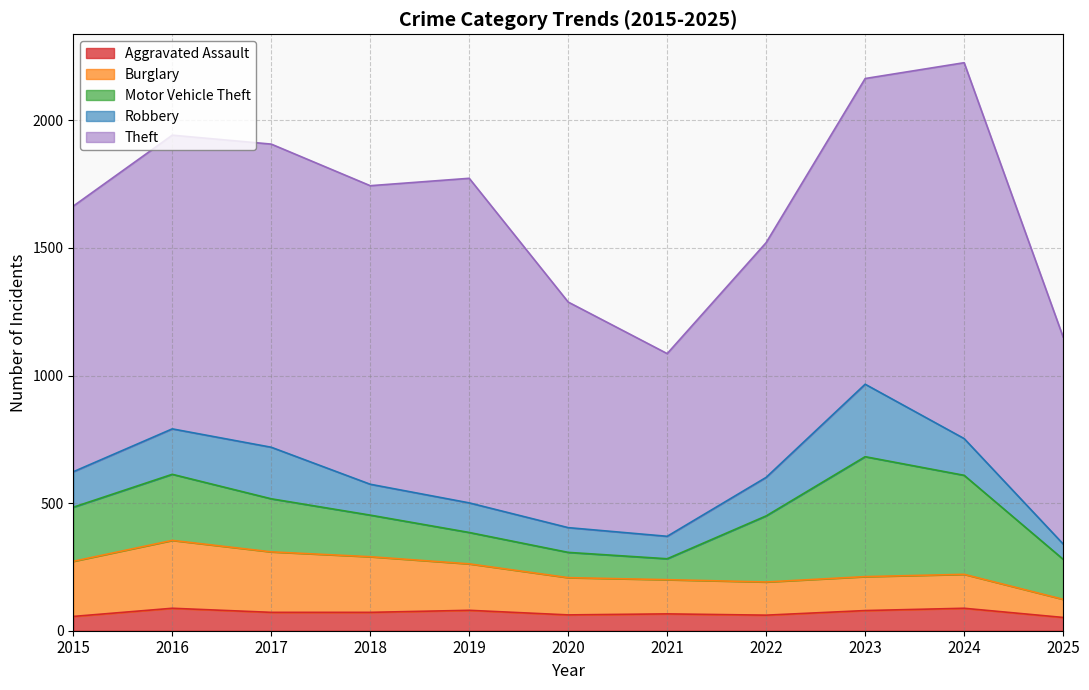

What is the sum of the Burglary values at 2017 and 2022?

367